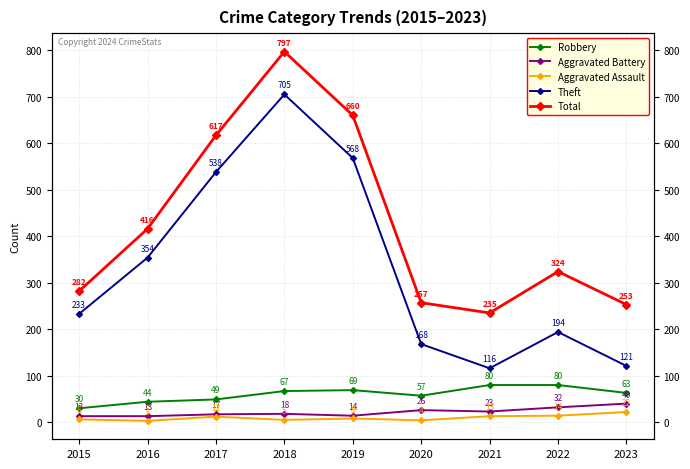

What is the average value of the Robbery series?

60